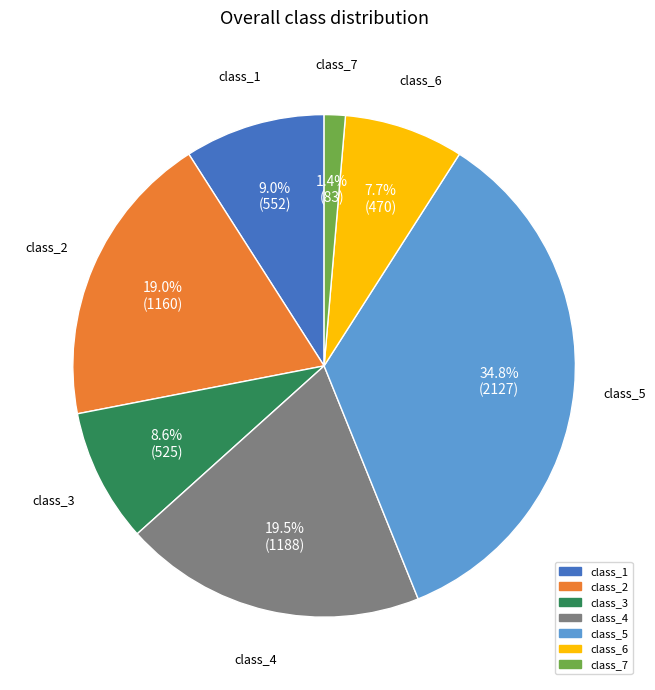

How many slices are in this pie chart?

7